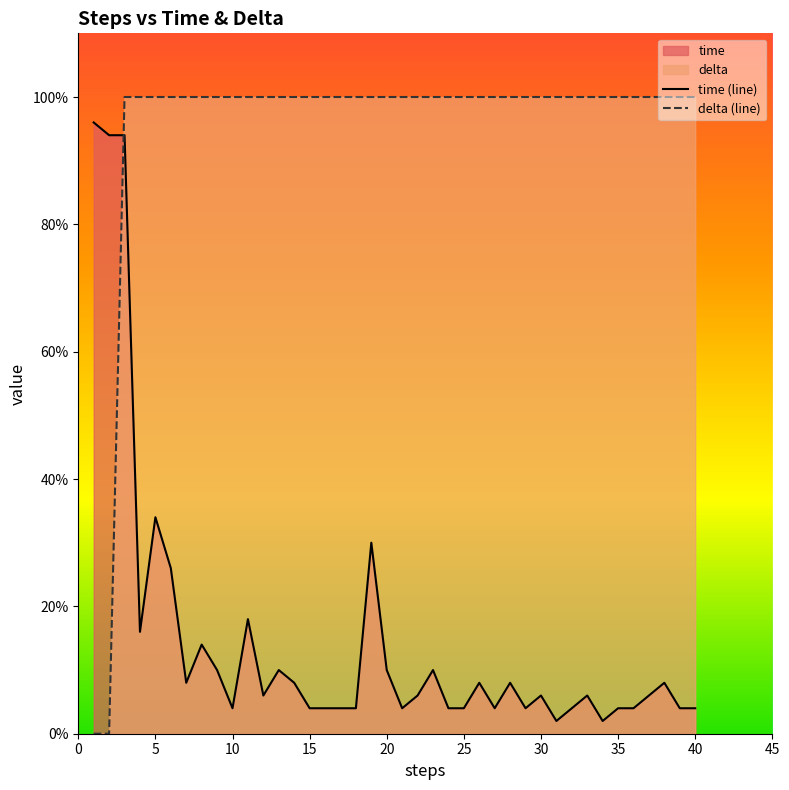

At which label is time (line) closest to 49?

5